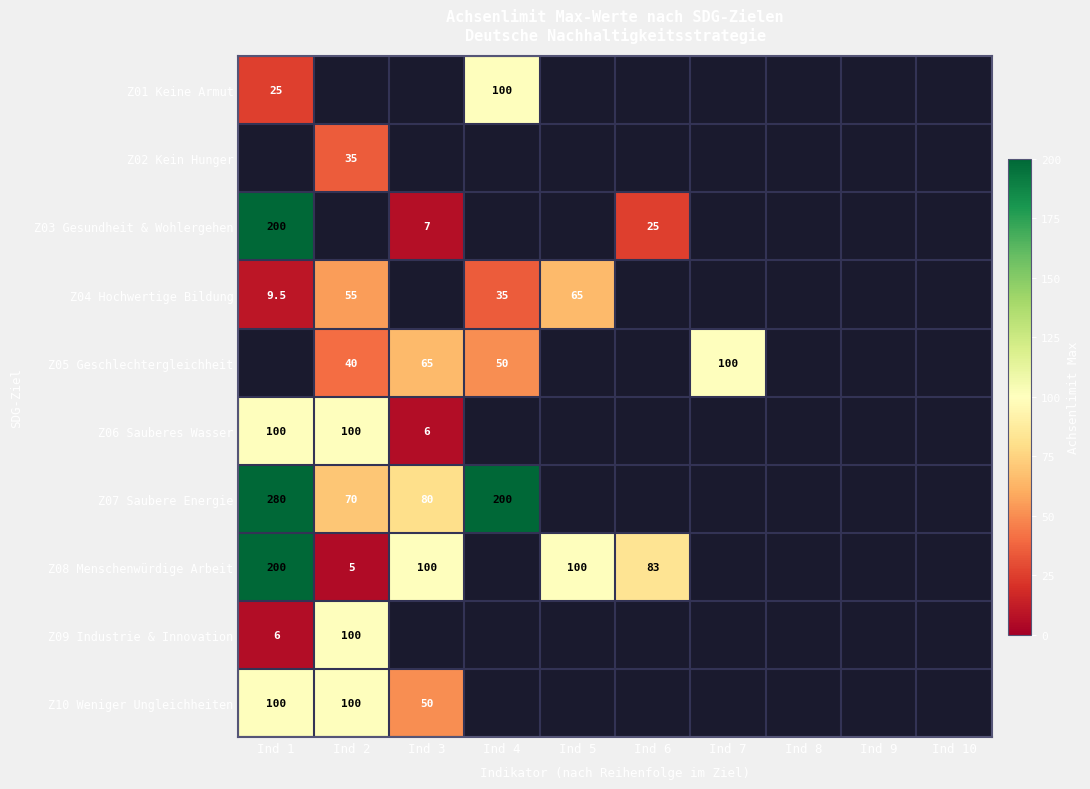

At which category is the sum across all series the highest?

Ind 1